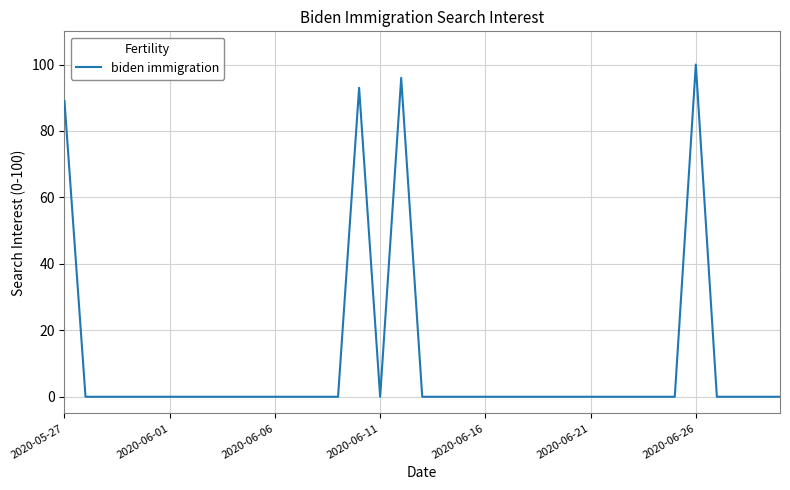

What is the greatest value displayed?

100